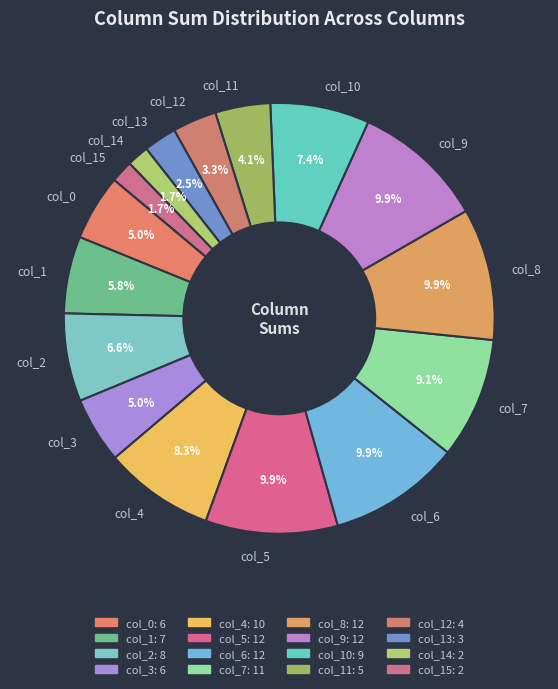

To the nearest percent, what is the difference between the largest and smallest slice percentages?

8%